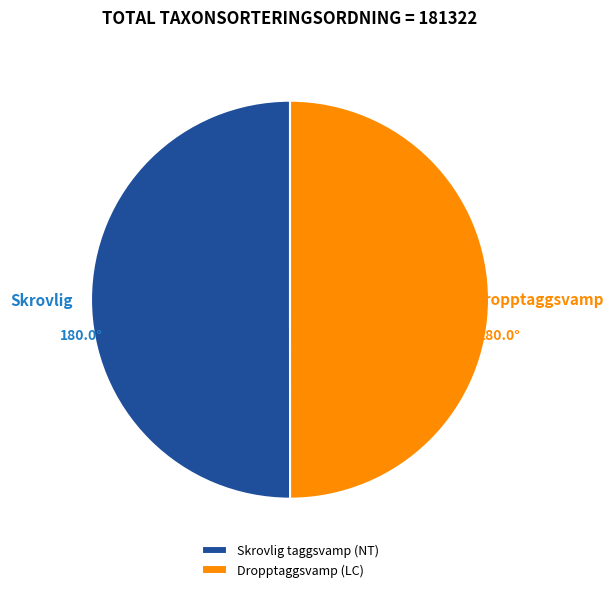

Count the number of slices in the pie.

2